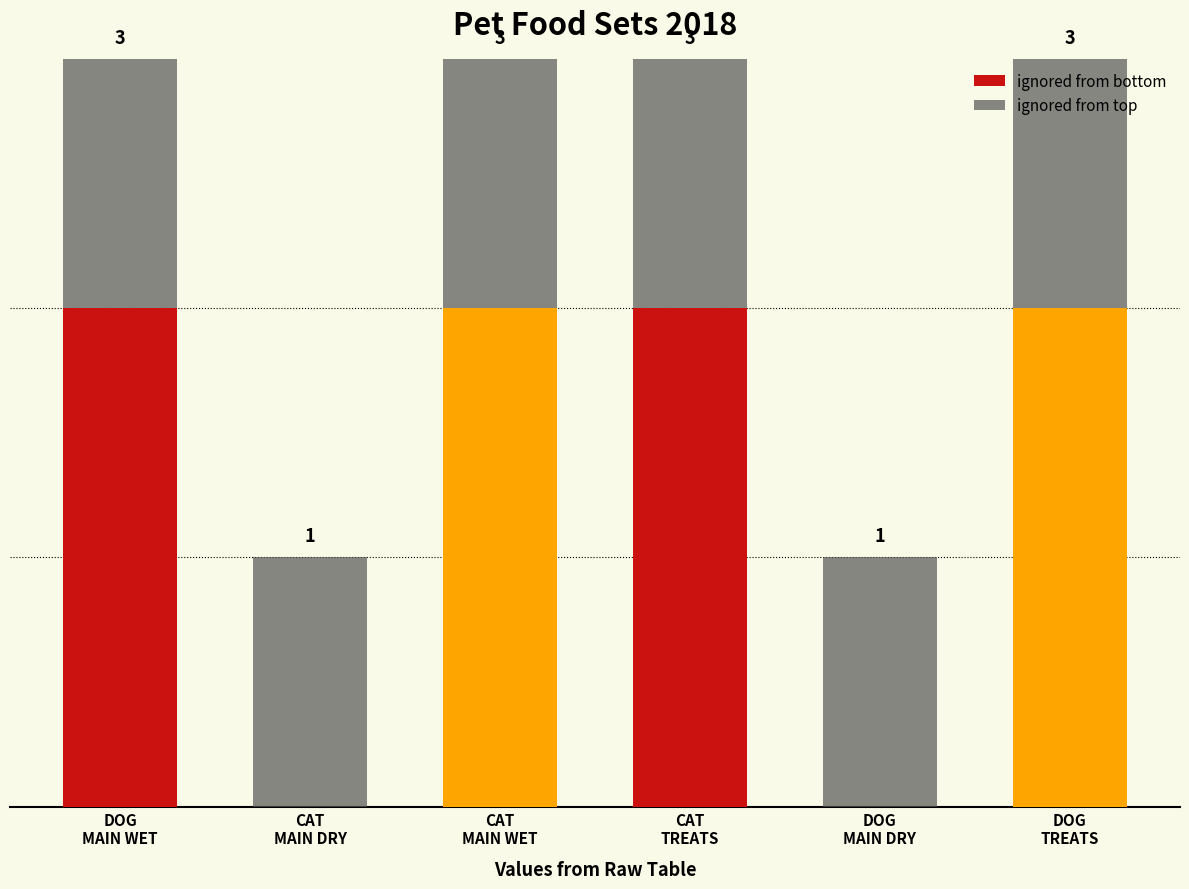

List the series in order of their overall mean, highest first.

ignored from bottom, ignored from top